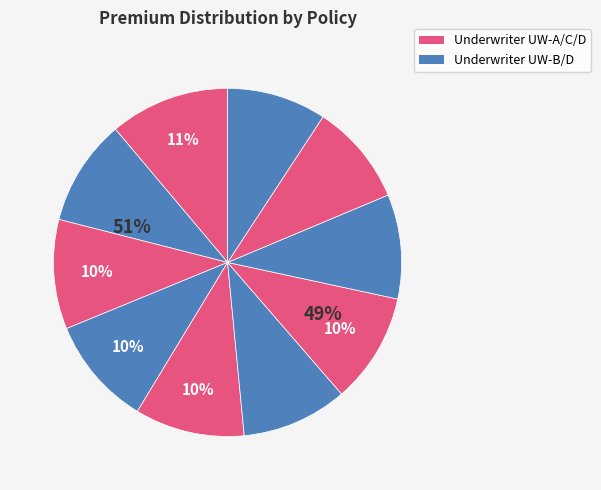

Combined, do POL103086 and POL101754 account for over 50%?

No